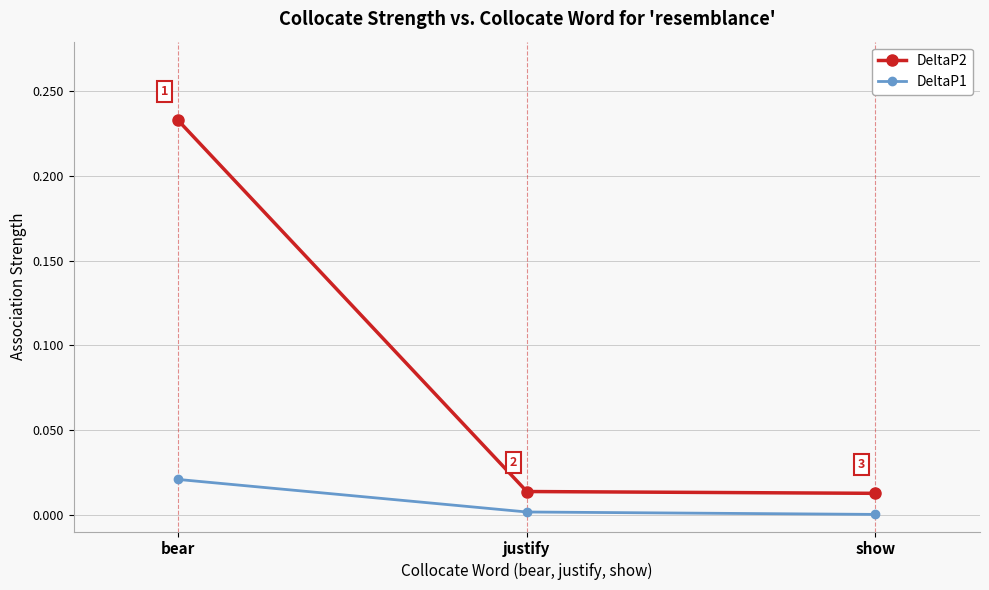

Is it true that DeltaP2 equals 0.3 at bear?

False